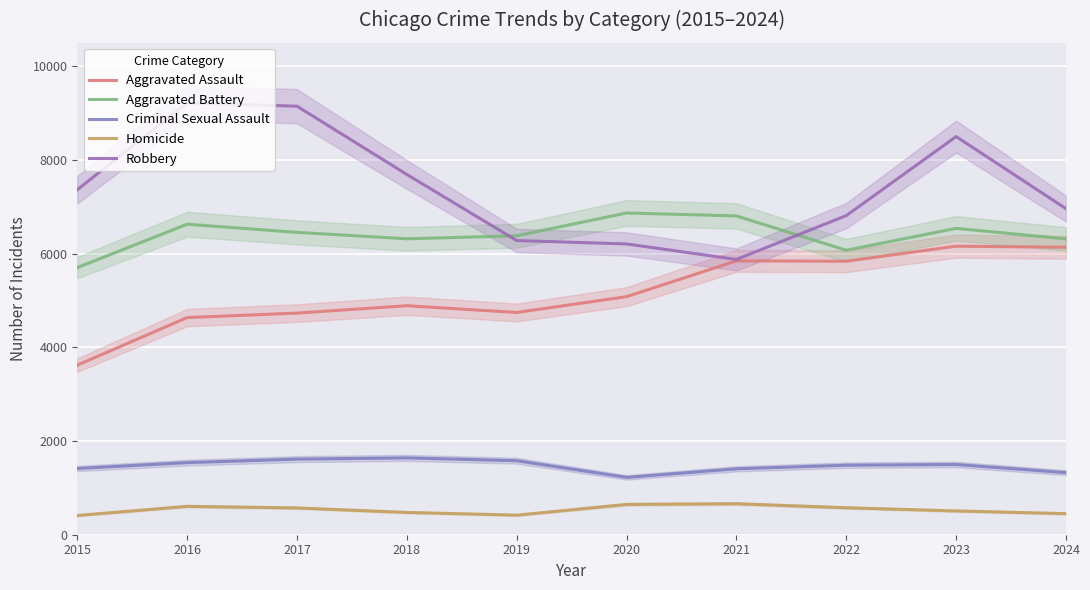

Where is the first local minimum for Criminal Sexual Assault?

2020